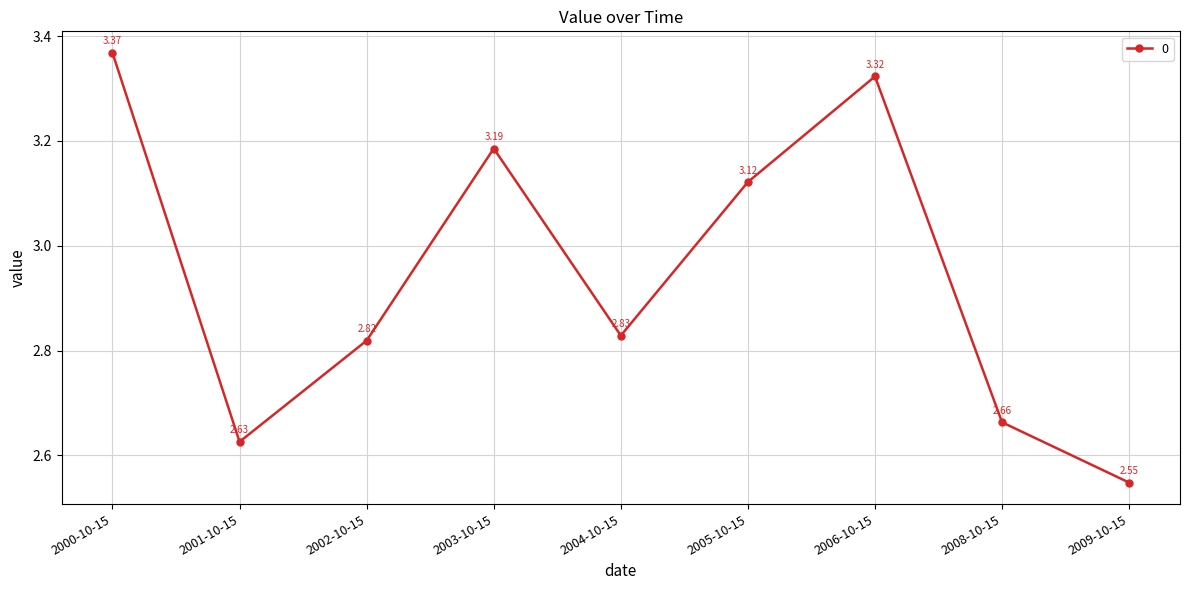

Rank the categories by value from lowest to highest.

2009-10-15, 2001-10-15, 2008-10-15, 2002-10-15, 2004-10-15, 2005-10-15, 2003-10-15, 2006-10-15, 2000-10-15